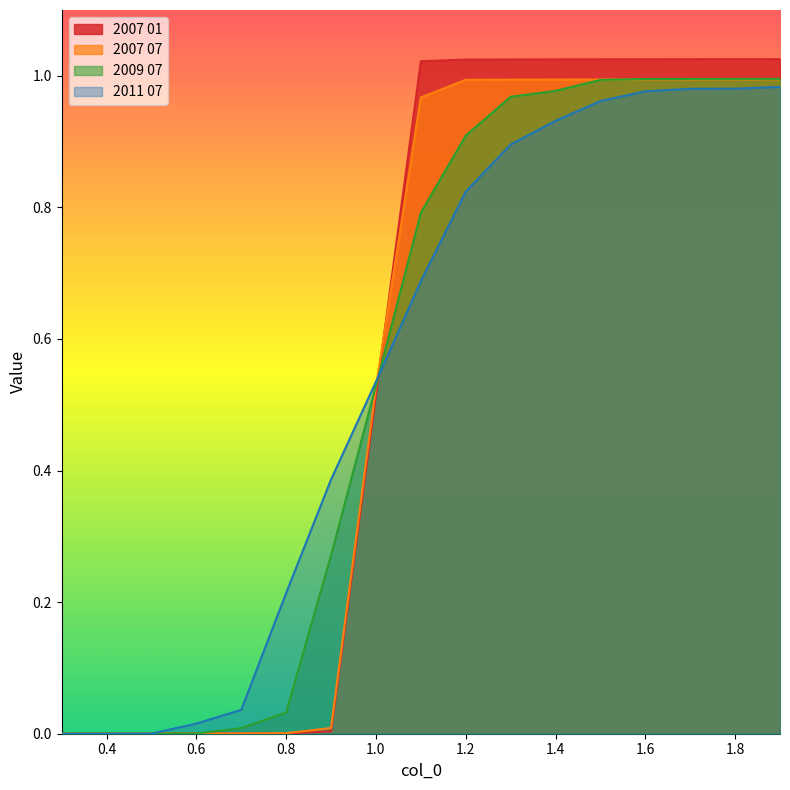

What is the difference between the highest and lowest values at 1.3?

0.1